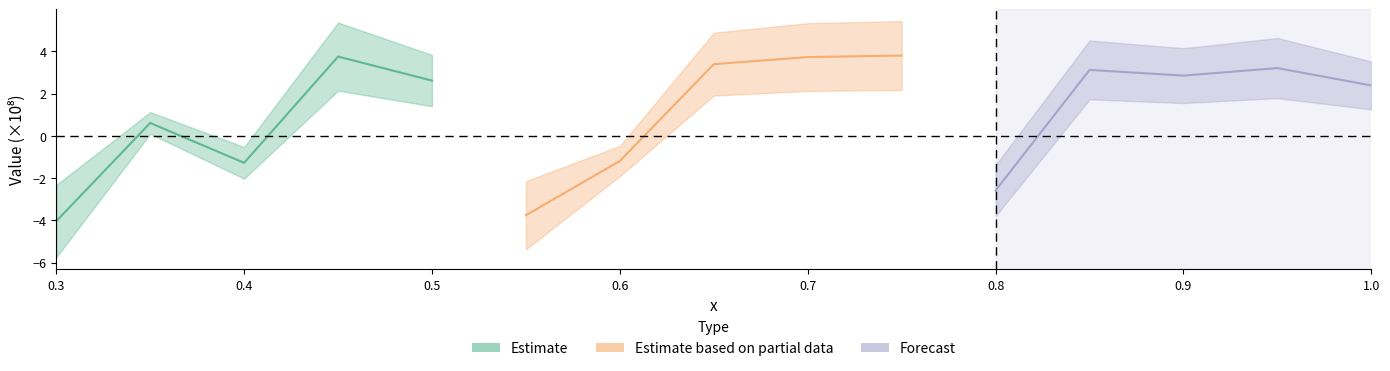

How many values in Estimate based on partial data are below zero?

2